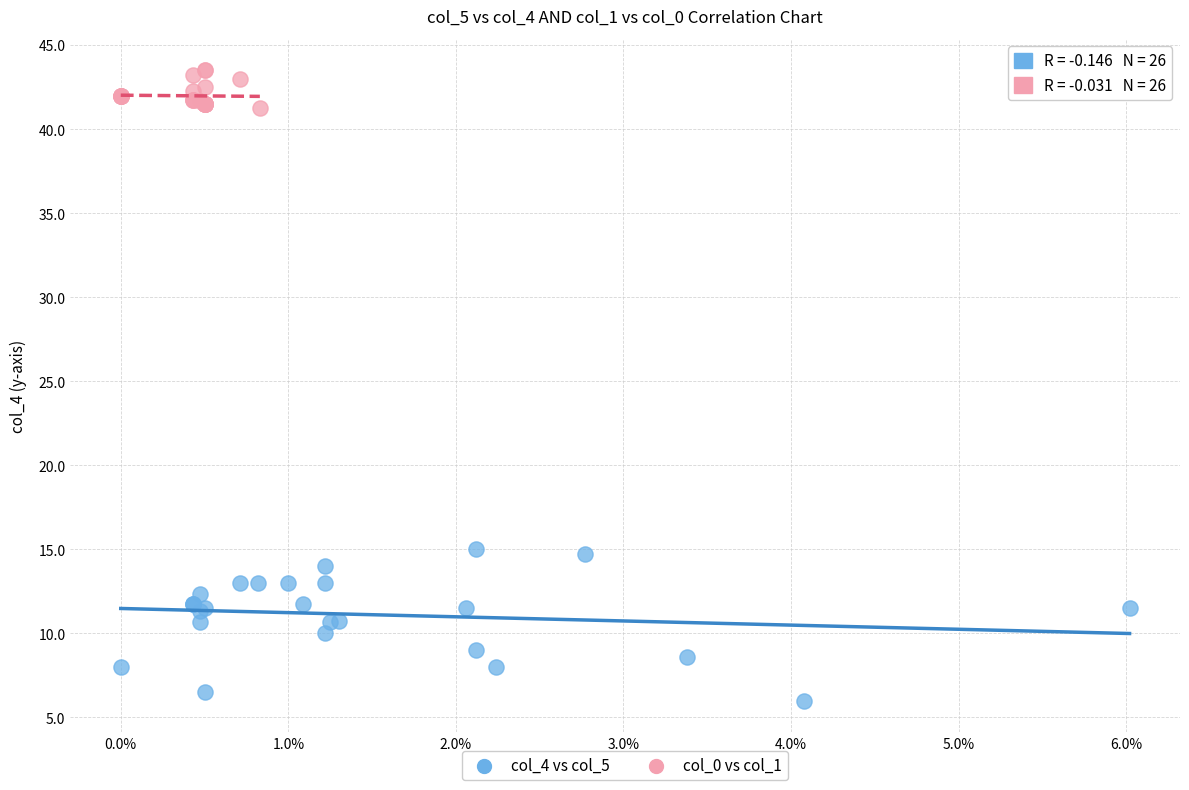

Which series reaches the maximum Y coordinate?

col_0 vs col_1